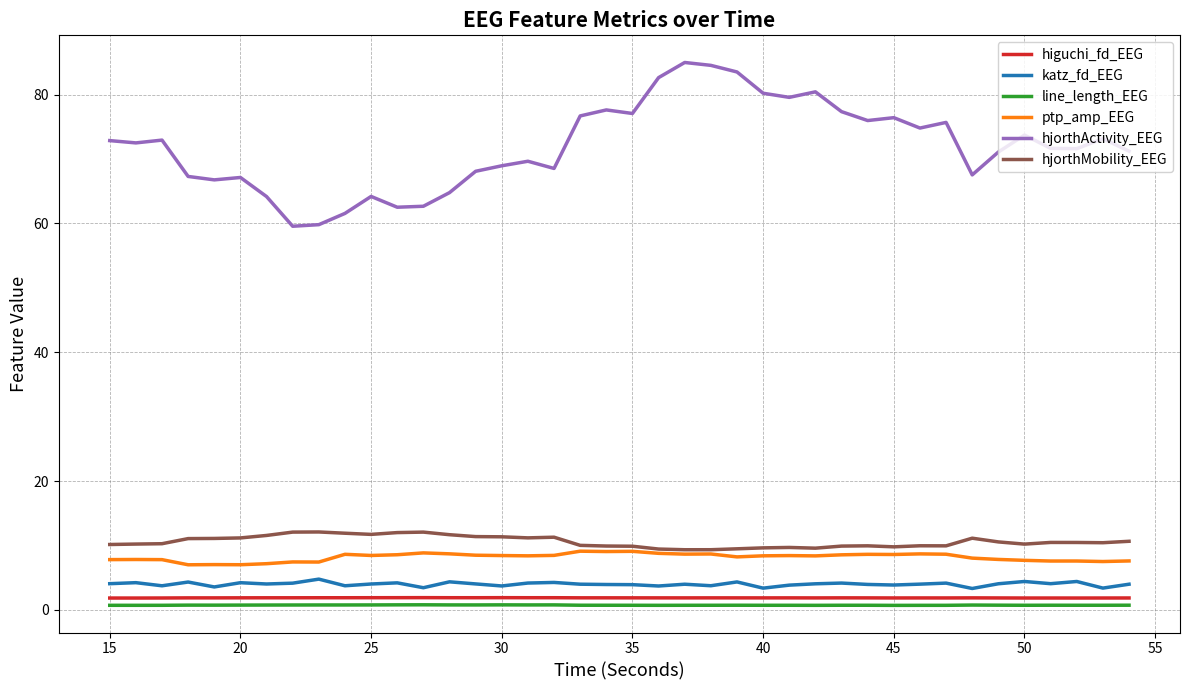

Which series has the largest range (max minus min)?

hjorthActivity_EEG